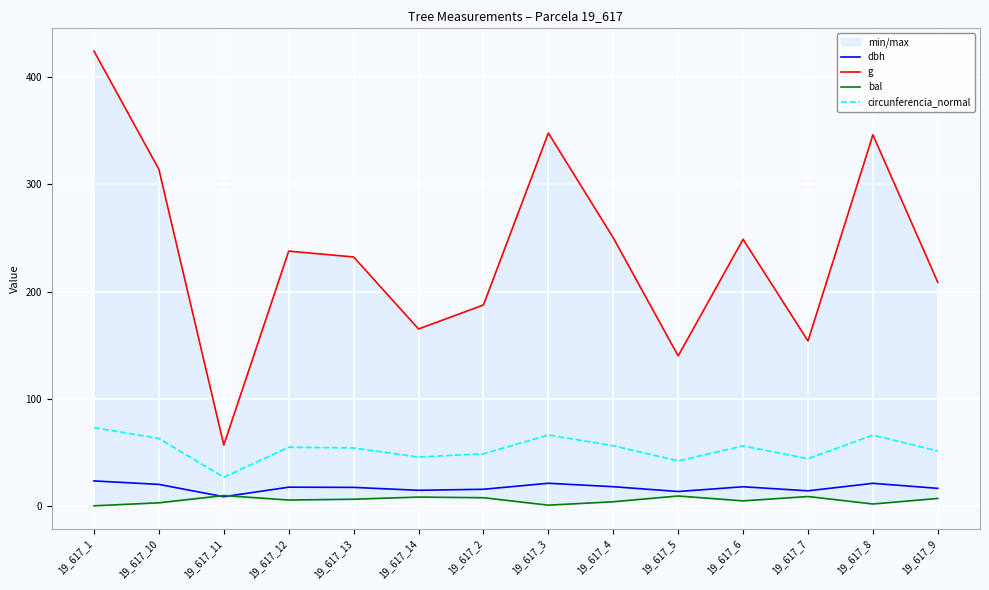

True or false: bal and circunferencia_normal cross at least once.

False